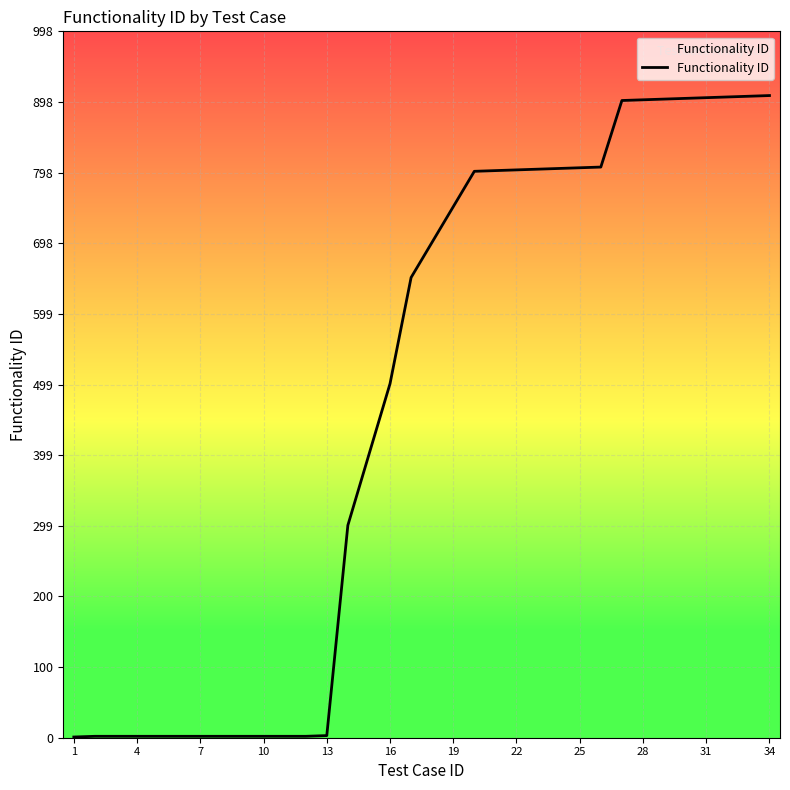

What is the greatest value displayed?

907